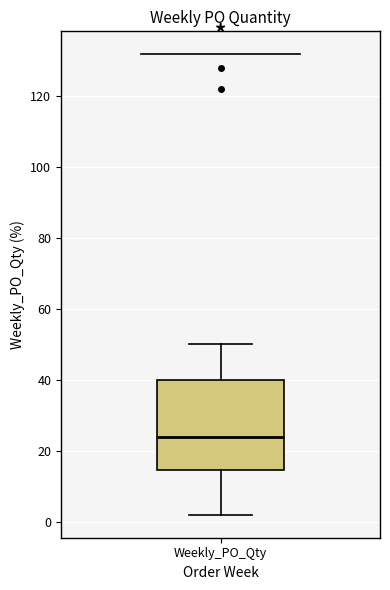

Read this box plot against the y-axis: the position of the median line, the range covered by the box, and the ends of both whiskers. The values are not printed on the chart, so give them approximately, as read against the axis.

median 24, box 14 to 40, whiskers 2 to 50